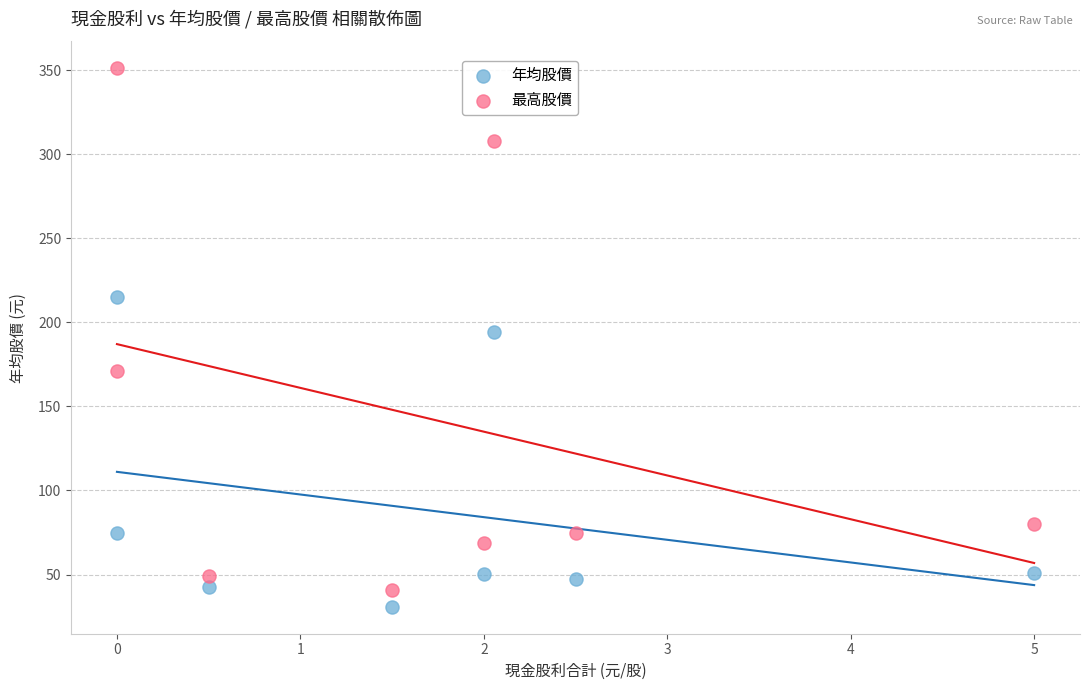

What are all the series names shown in the legend?

年均股價, 最高股價